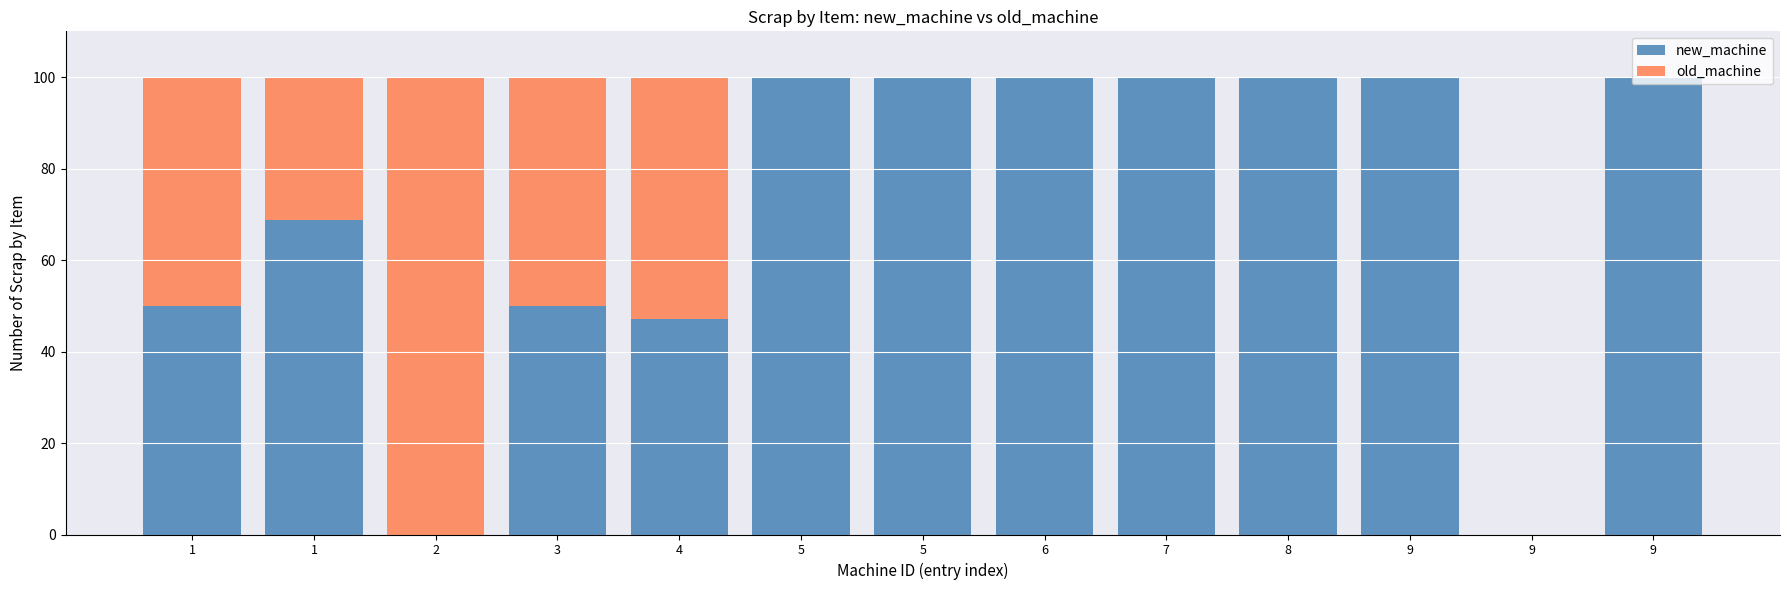

List the series in order of their peak value, highest first.

new_machine, old_machine